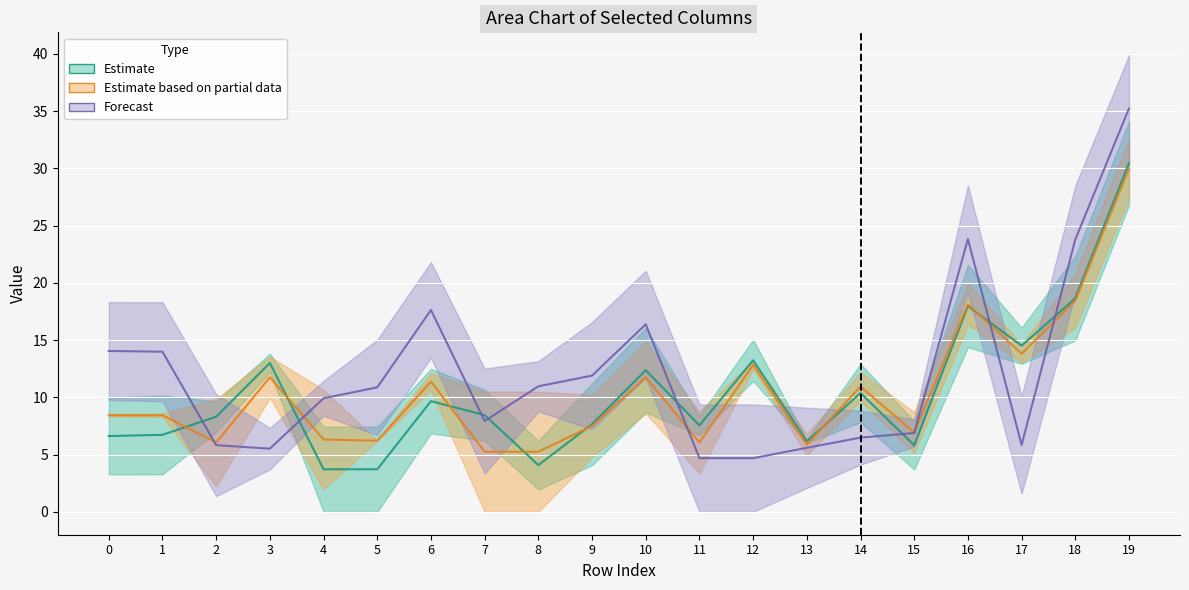

Reading right to left, transcribe all the data shown in this chart.

col_4: 34.1	22.3	12.9	21.6	3.7	7.8	6.3	11.4	8.4	16.1	11.2	2.0	10.7	12.5	7.4	0.0	12.2	9.7	10.2	10.0
col_5: 26.8	15.0	16.1	14.4	7.9	12.9	6.0	15.0	6.7	8.7	4.1	6.2	6.2	6.8	0.0	7.4	13.8	7.0	3.3	3.3
col_7: 27.4	16.1	13.0	16.3	8.7	12.2	5.0	12.5	3.4	8.6	4.8	10.5	0.0	12.1	6.2	10.7	10.0	2.2	8.3	8.5
col_8: 32.5	20.8	14.6	19.9	5.2	9.7	6.8	13.2	8.8	14.9	10.2	0.0	10.5	10.6	6.2	2.0	13.6	9.9	8.6	8.3
col_11: 30.6	19.1	10.1	19.1	5.7	8.8	2.1	9.4	0.0	11.7	7.2	8.8	3.4	13.4	6.7	8.4	7.3	1.4	9.7	9.8
col_12: 39.9	28.5	1.6	28.5	8.1	4.1	9.1	0.0	9.4	21.1	16.6	13.2	12.5	21.8	15.0	11.4	3.7	10.3	18.3	18.3